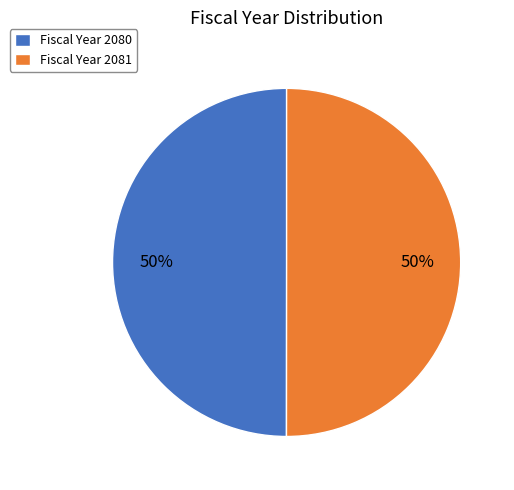

Combined, do Fiscal Year 2081 and Fiscal Year 2080 account for over 50%?

Yes